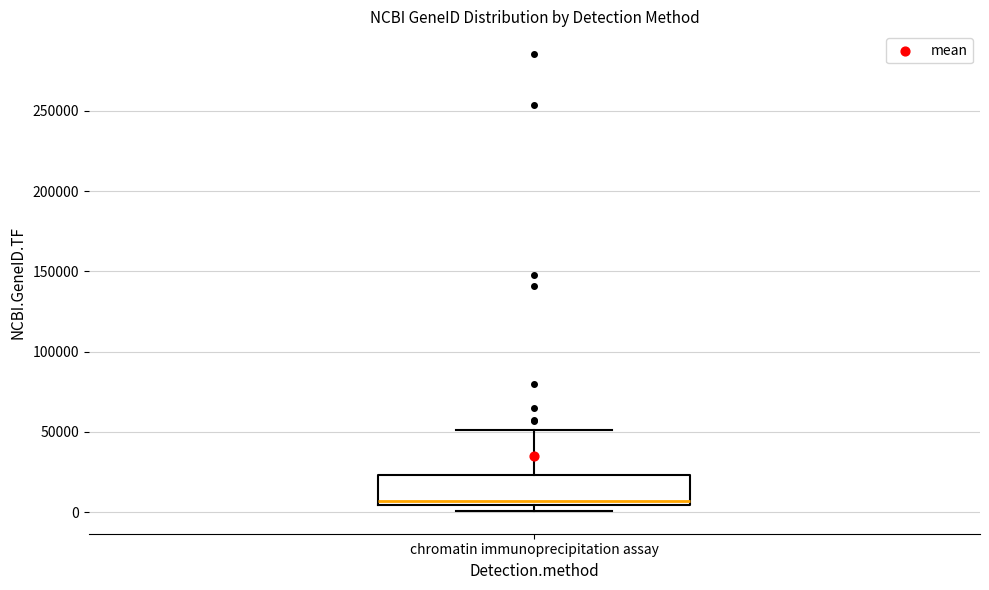

Transcribe this box plot: give where the median line is, the range the box spans, and where the two whiskers end, as read against the y-axis. The values are not printed on the chart, so give them approximately, as read against the axis.

median 5000 (just above the box's lower edge), box 5000 to 25000, whiskers 0 to 50000